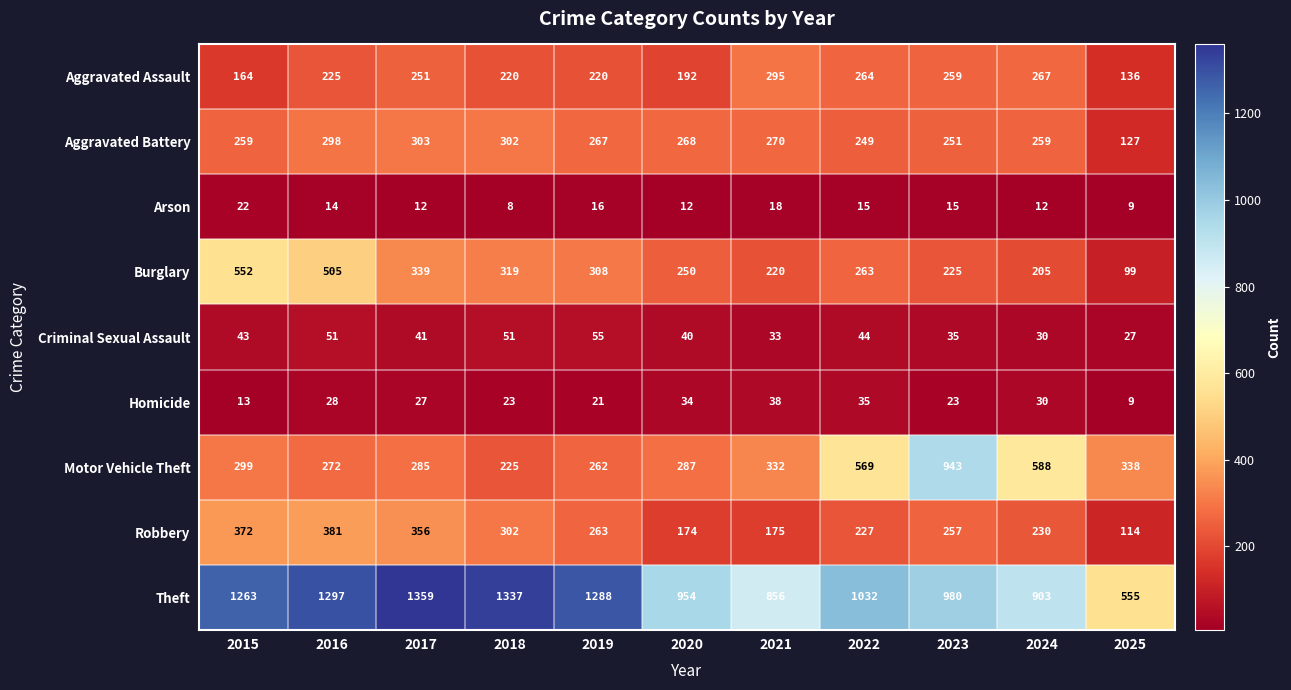

At how many categories does at least one series exceed 383?

11